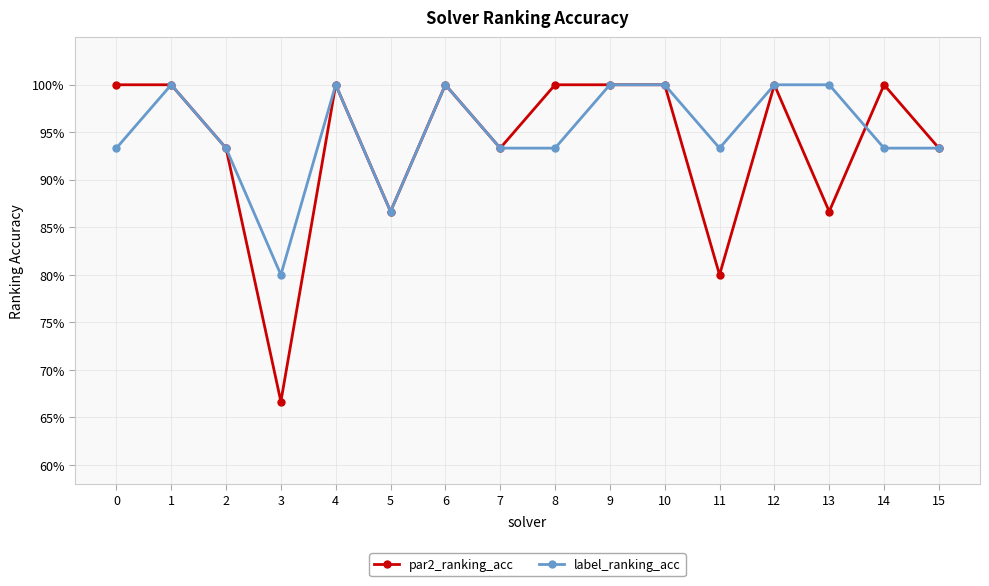

What is the minimum value for label_ranking_acc?

0.8